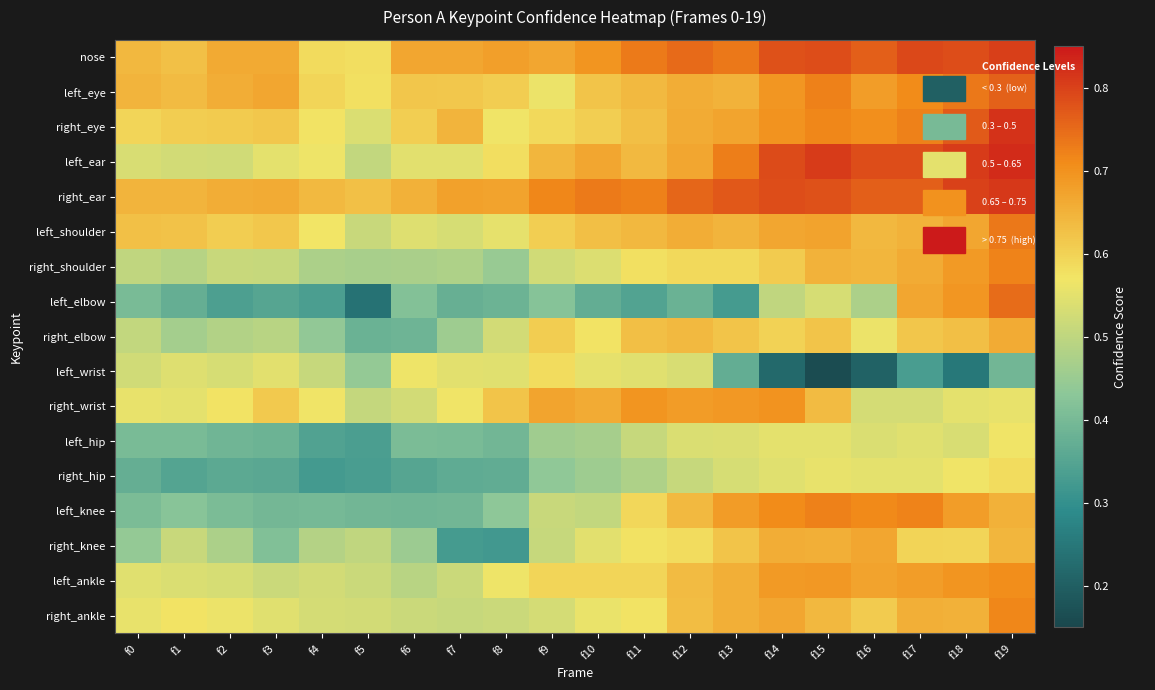

Which series has the widest spread of values?

left_elbow